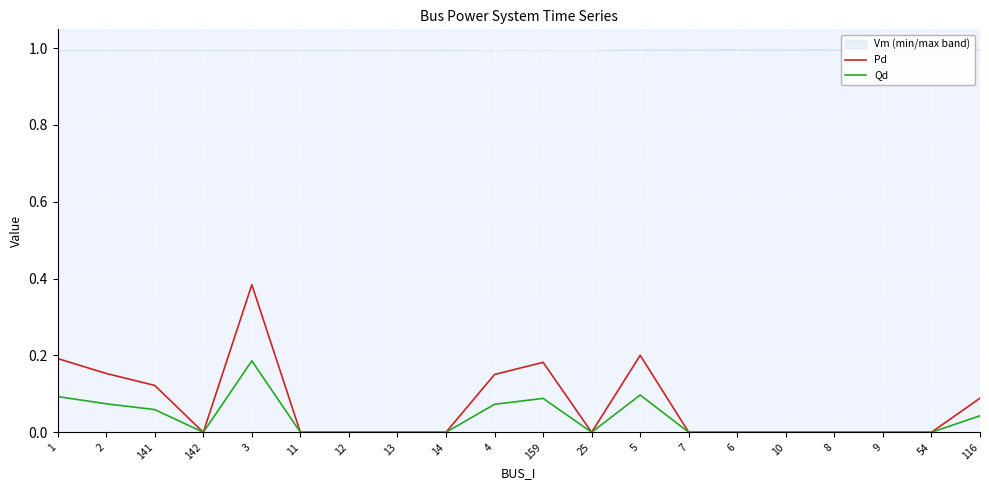

What position from the left is 25?

12